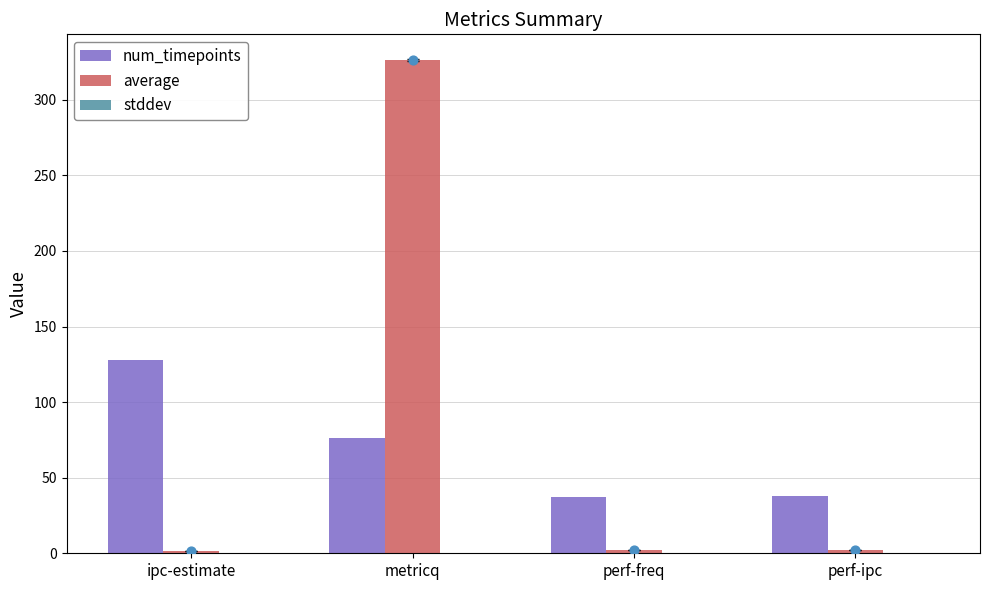

At how many categories does at least one series exceed 300?

1